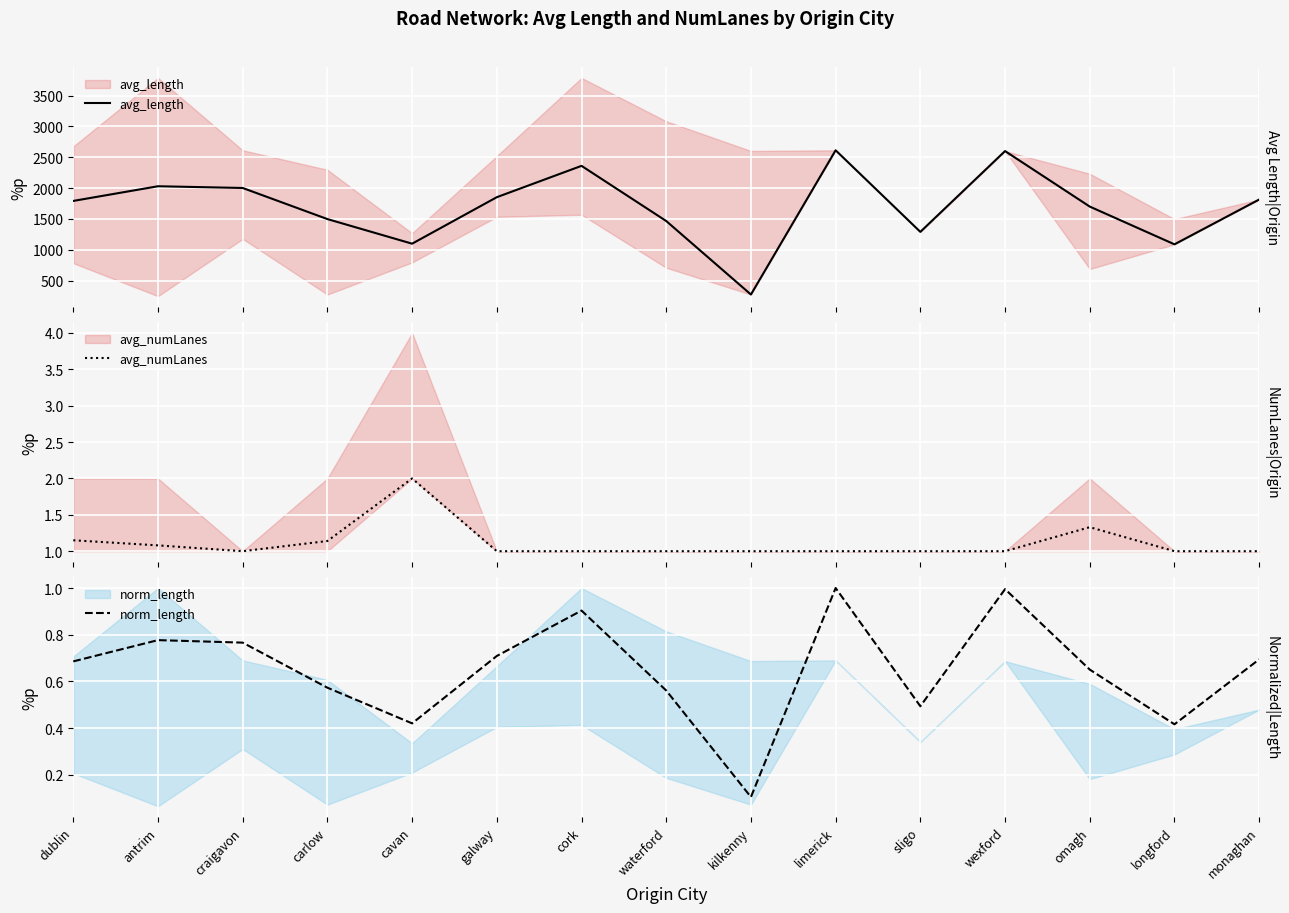

What is the label of the 14th point from the right?

antrim